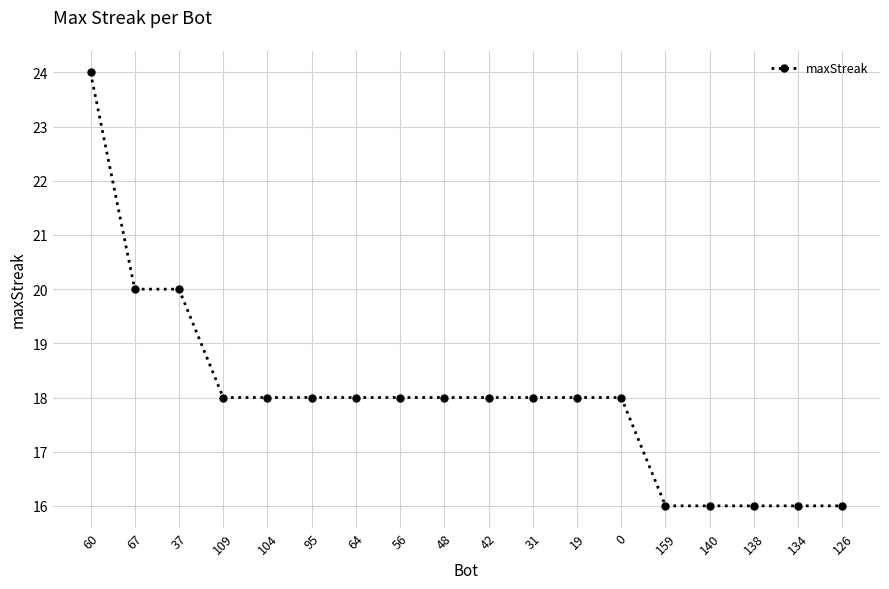

At which label does the data first exceed 18?

60